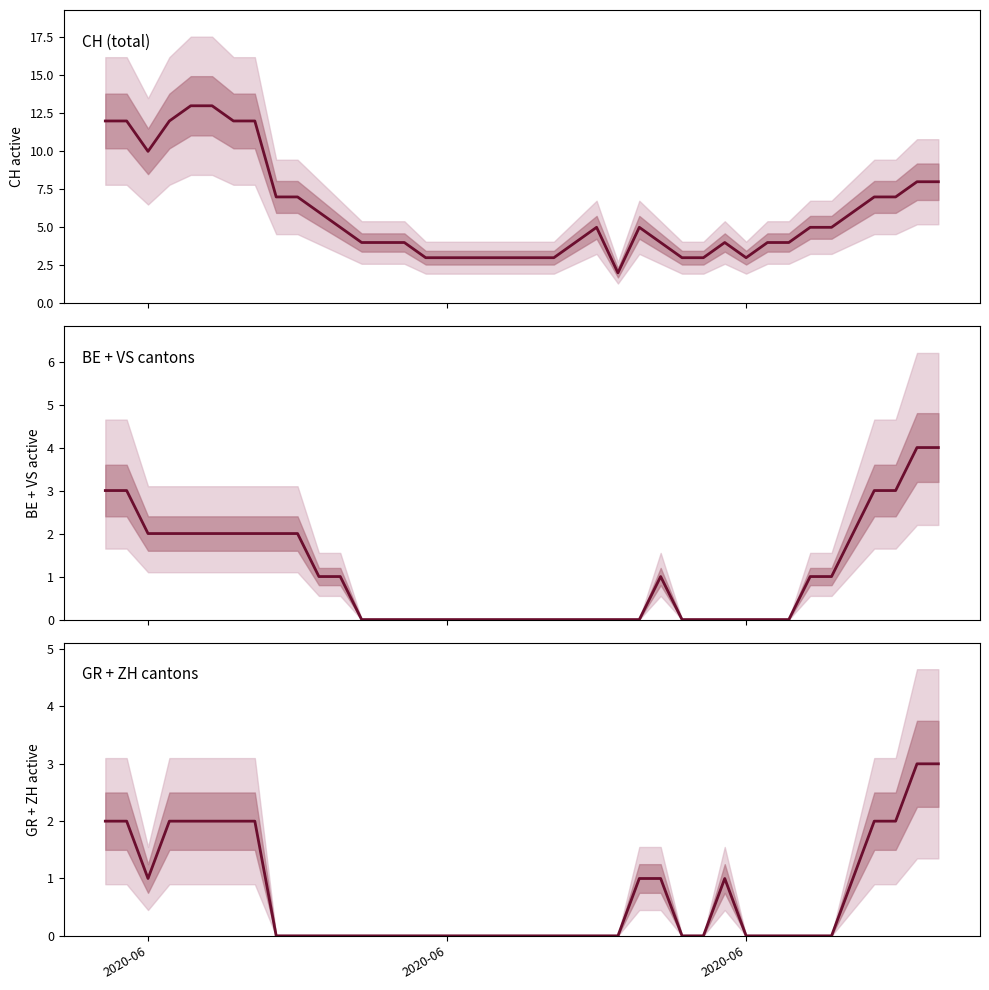

How many lines are shown in the chart?

3